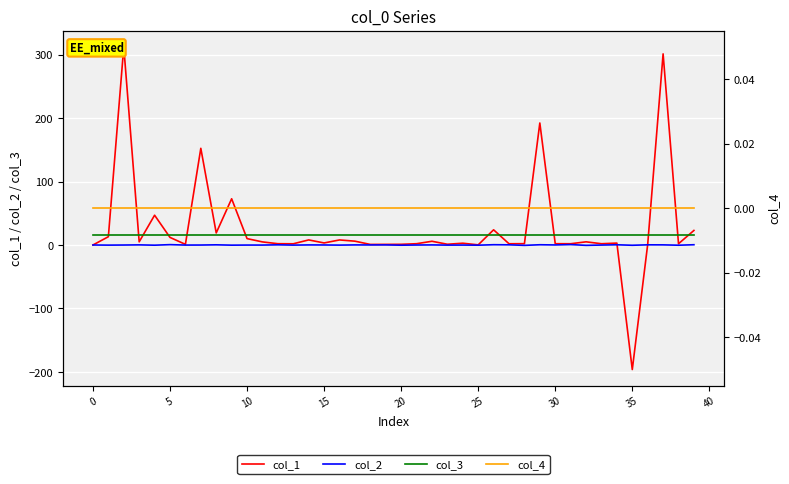

How many values in col_2 are above zero?

19